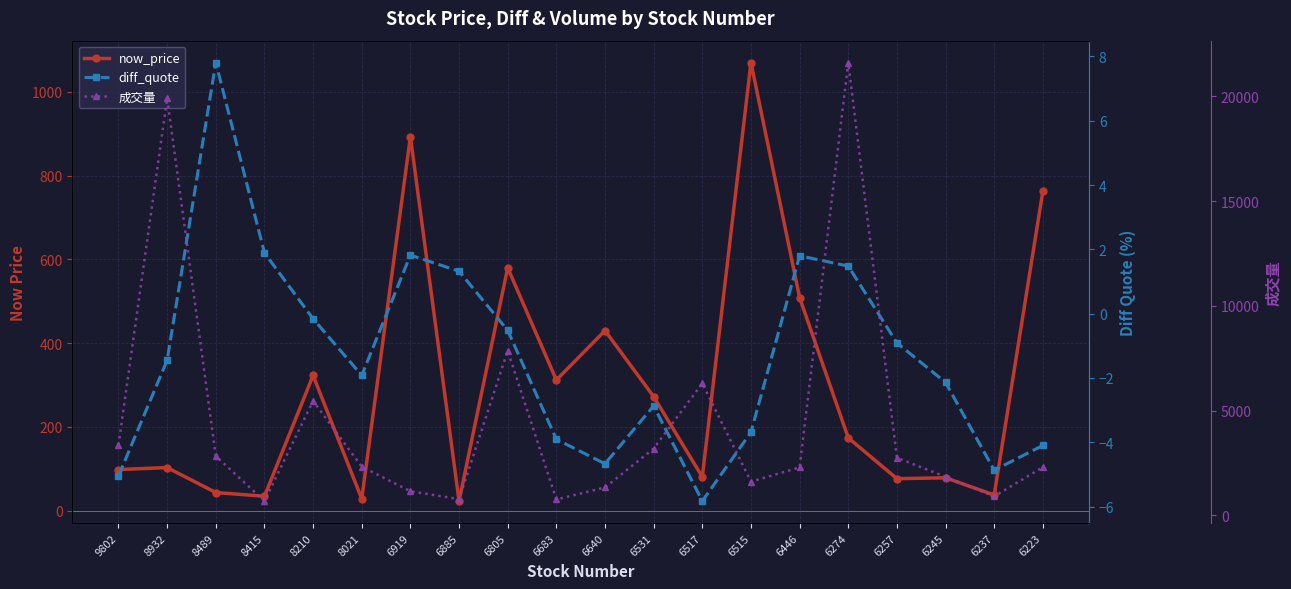

At how many categories does at least one series exceed 4859?

5